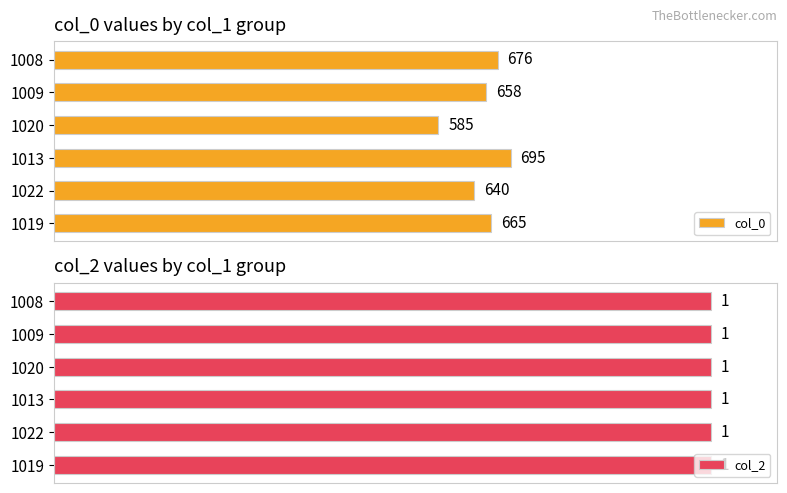

List the labels in order of col_0 value, largest first.

1013, 1008, 1019, 1009, 1022, 1020